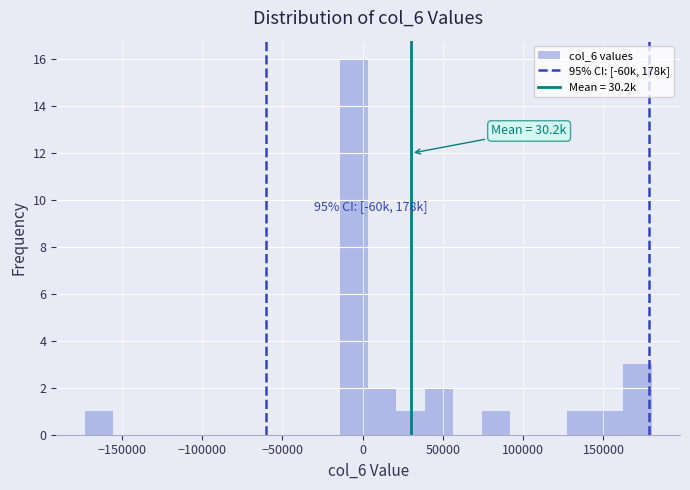

Around what value on the x-axis is the tallest bar? Give the approximate position of its centre, as read against the axis.

-5000